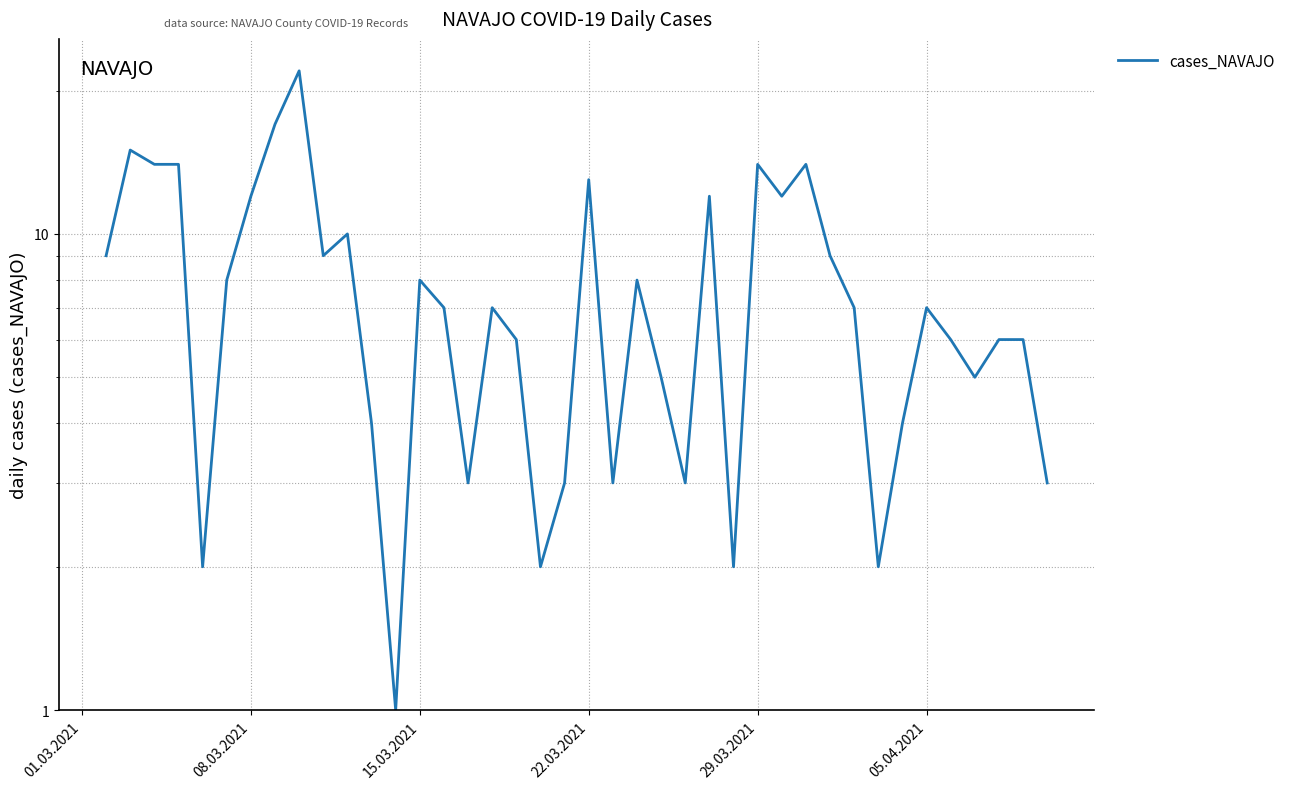

How many interior local valleys (lower than both neighbors) does the data have?

11